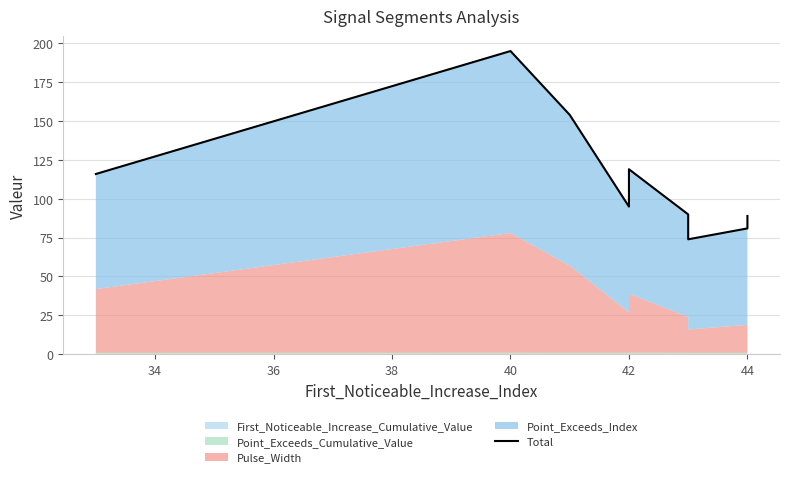

What is the minimum value shown in the chart?

73.8